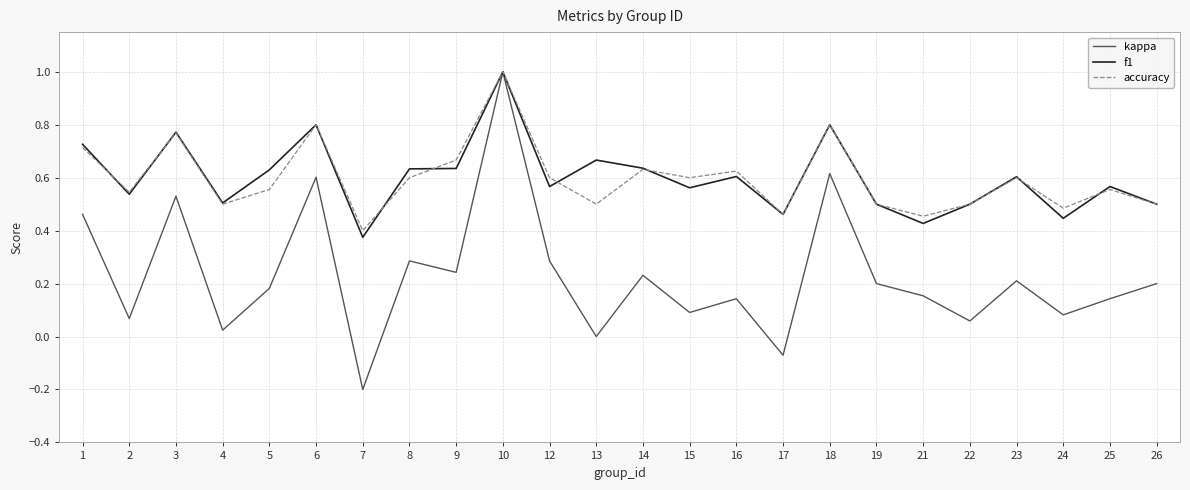

Is it true that f1 equals 0.6 at 9?

True